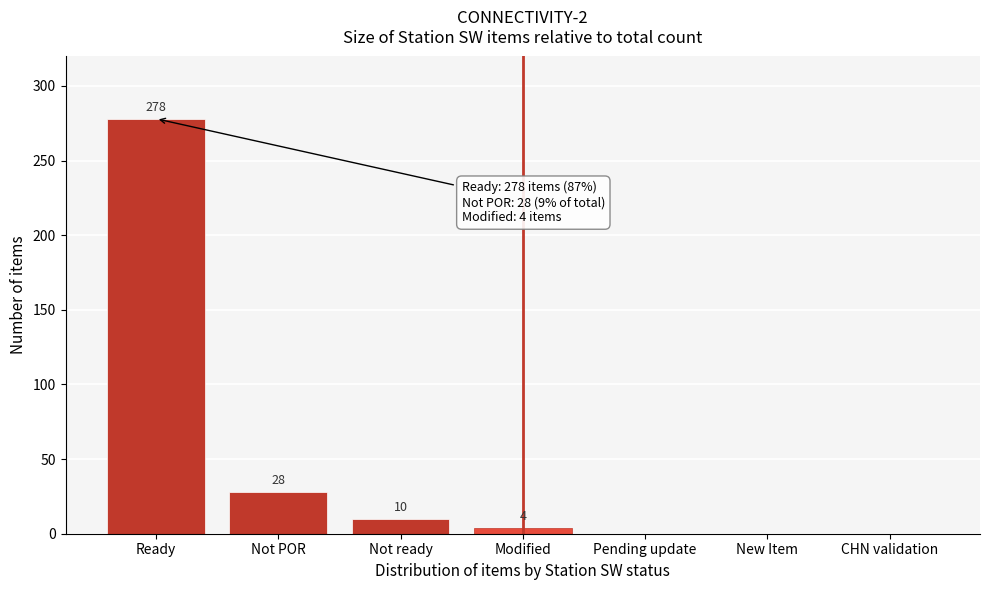

Reading left to right, what are all the values shown in this chart?

Ready=278	Not POR=28	Not ready=10	Modified=4	Pending update=0	New Item=0	CHN validation=0